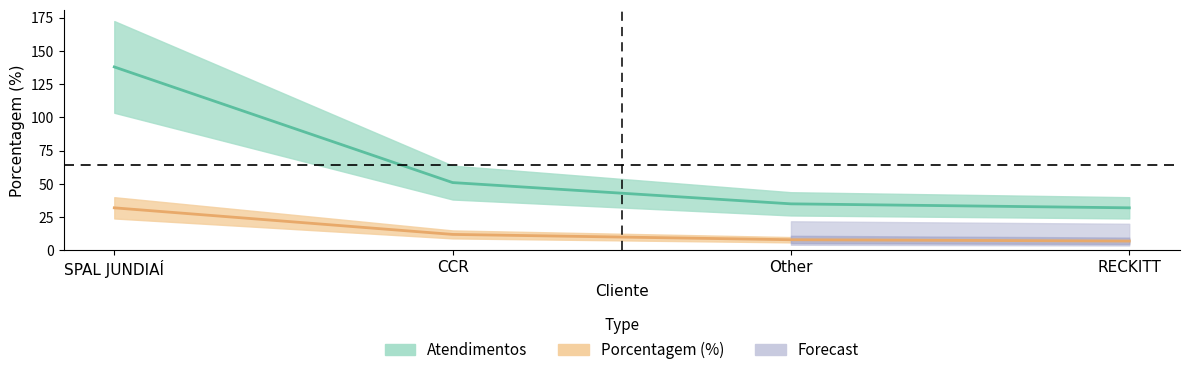

What is the difference between the maximum and minimum values in the porcentagem series?

25